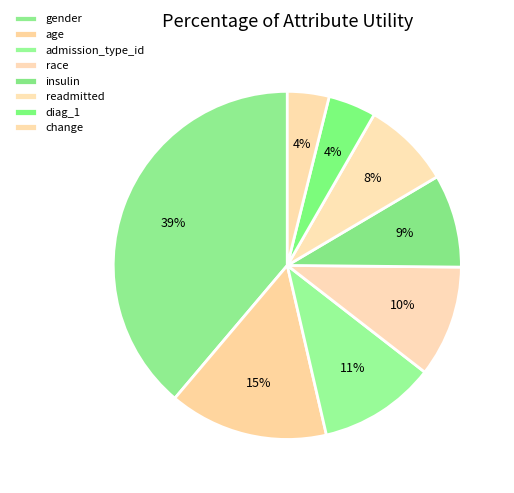

How many slices are in this pie chart?

8